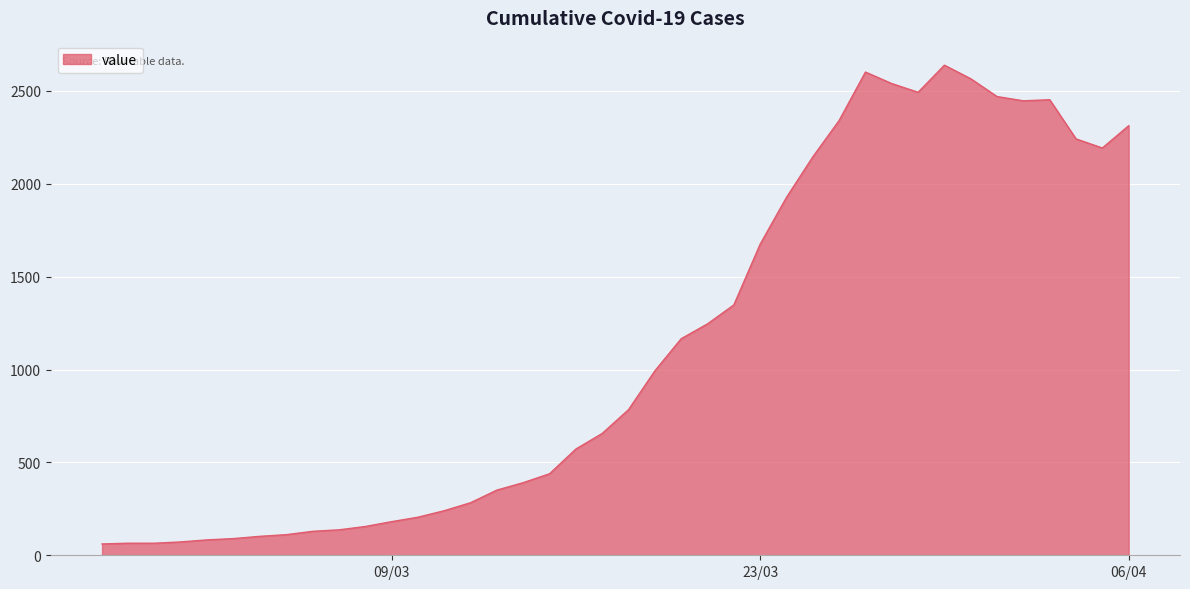

What is the difference between the maximum and minimum values?

2578